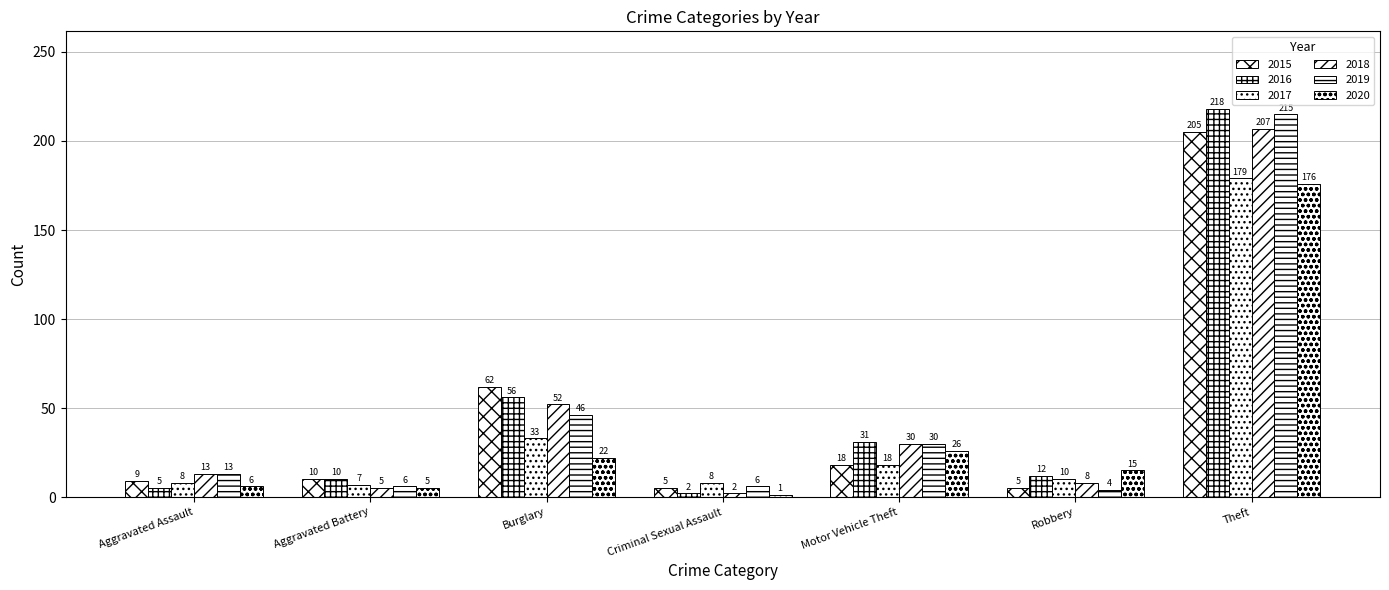

How many distinct data groups are displayed?

6